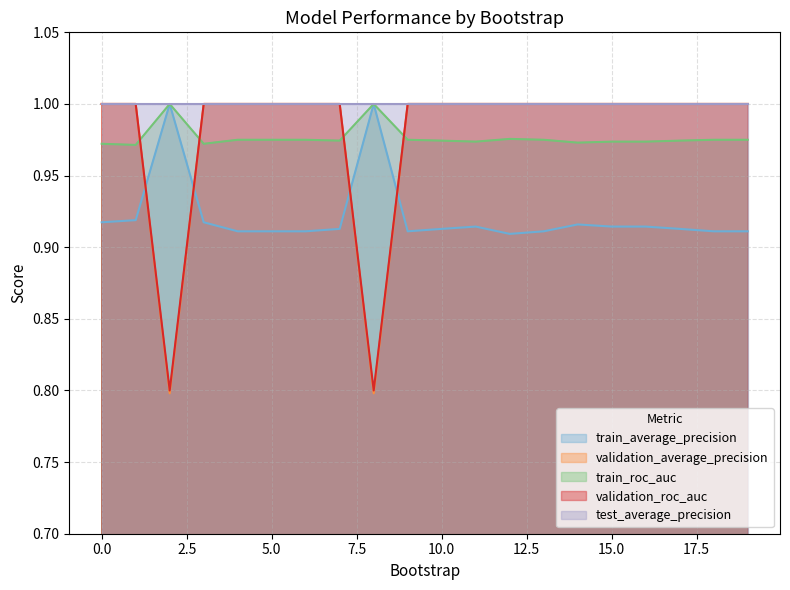

Which series ends up on top after the final intersection of validation_average_precision and train_roc_auc?

validation_average_precision